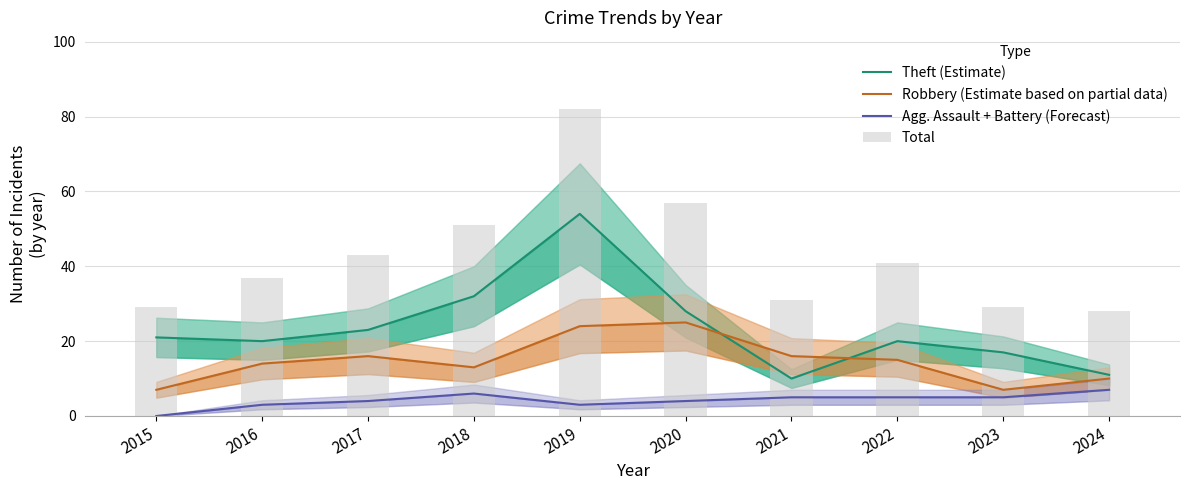

Which has a higher value, 2022 or 2023?

2022